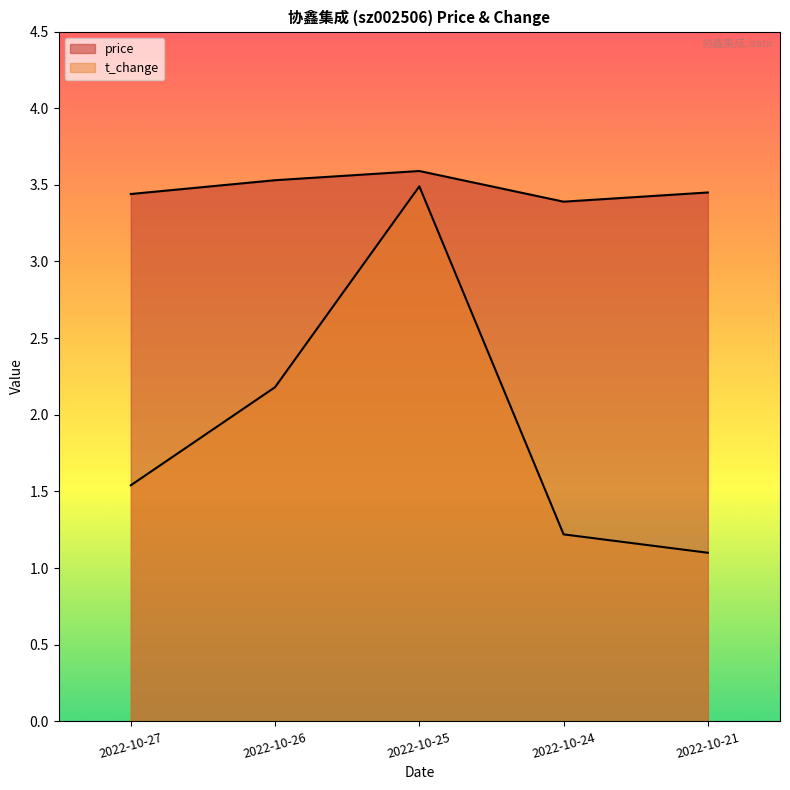

True or false: price and t_change intersect in this chart.

False